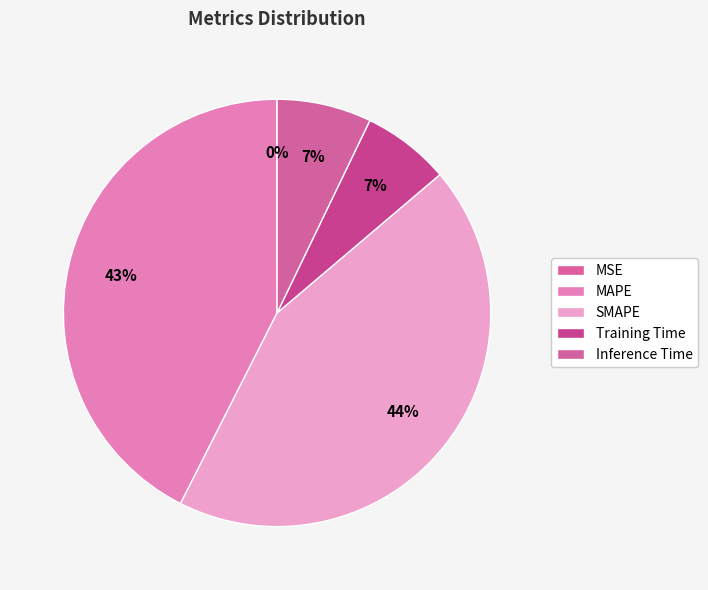

What percentage is NOT represented by SMAPE?

56.3%